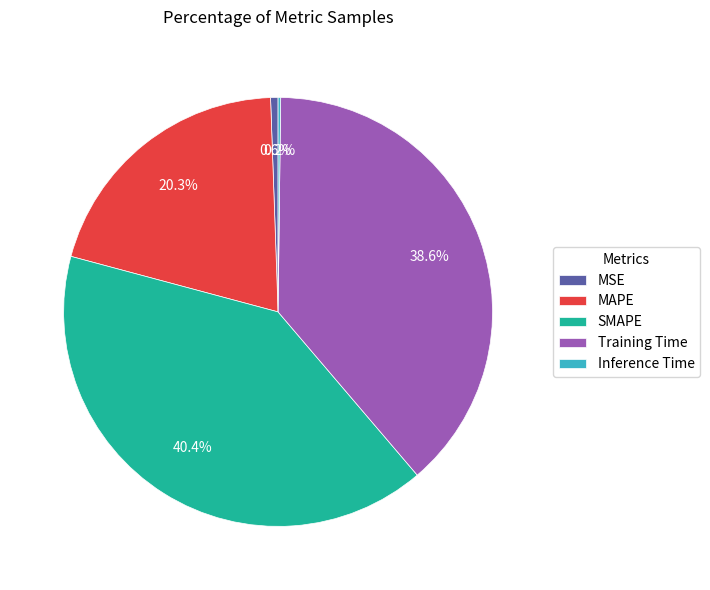

To the nearest percent, what is the average slice percentage?

20%